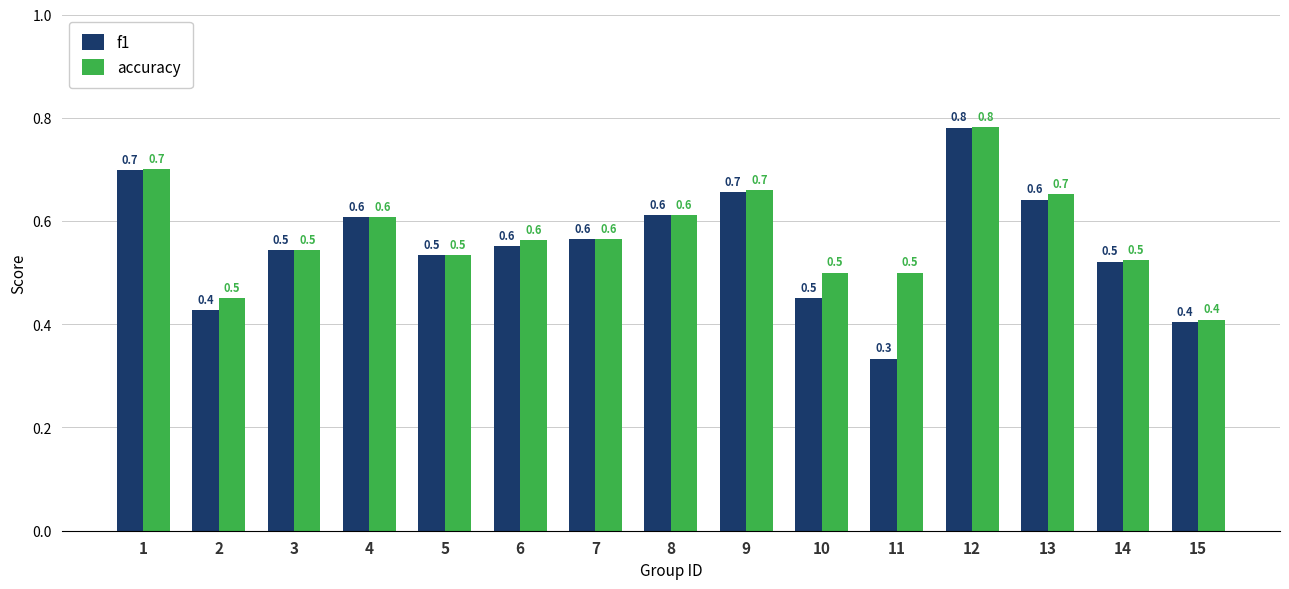

What is the maximum value for f1?

0.8